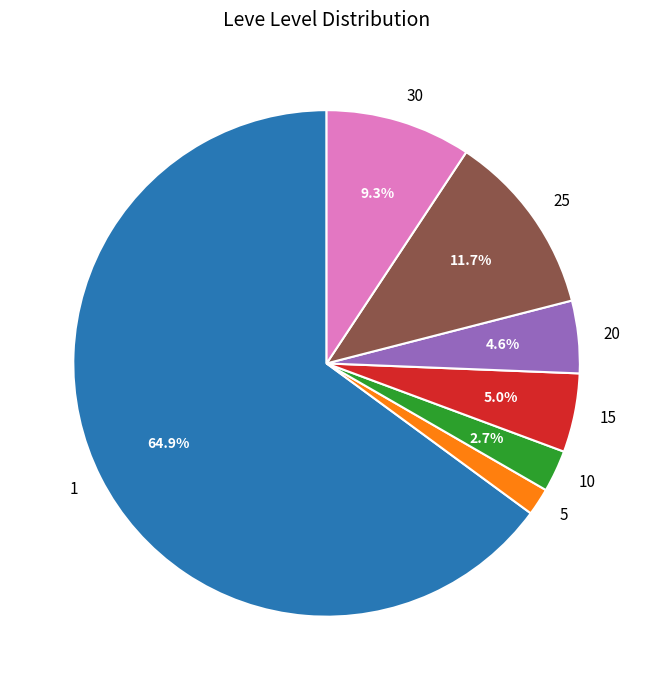

Which has a higher value, 1 or 15?

1